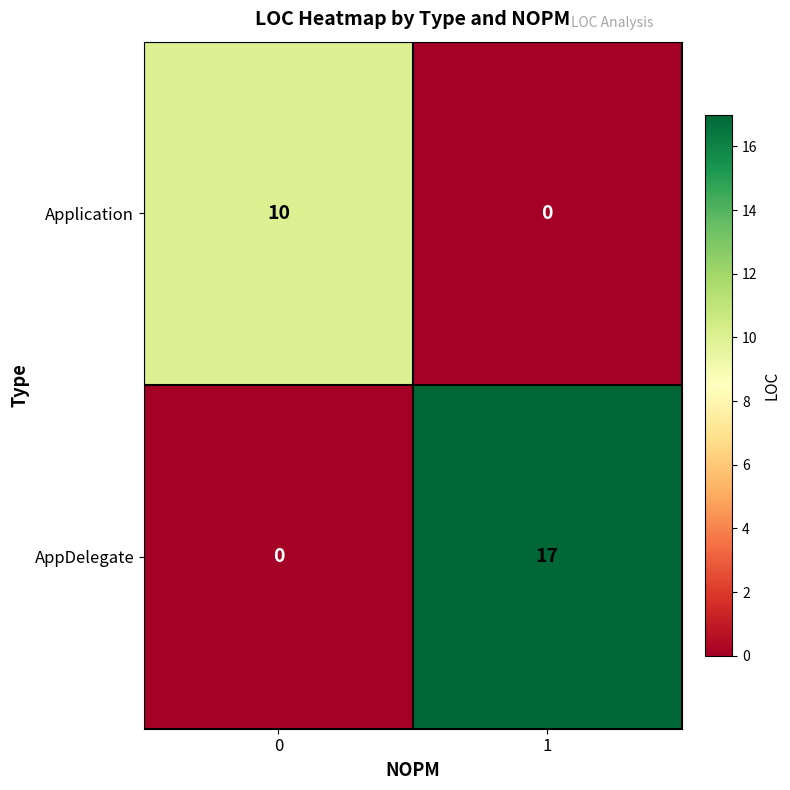

At how many categories does at least one series exceed 11?

1